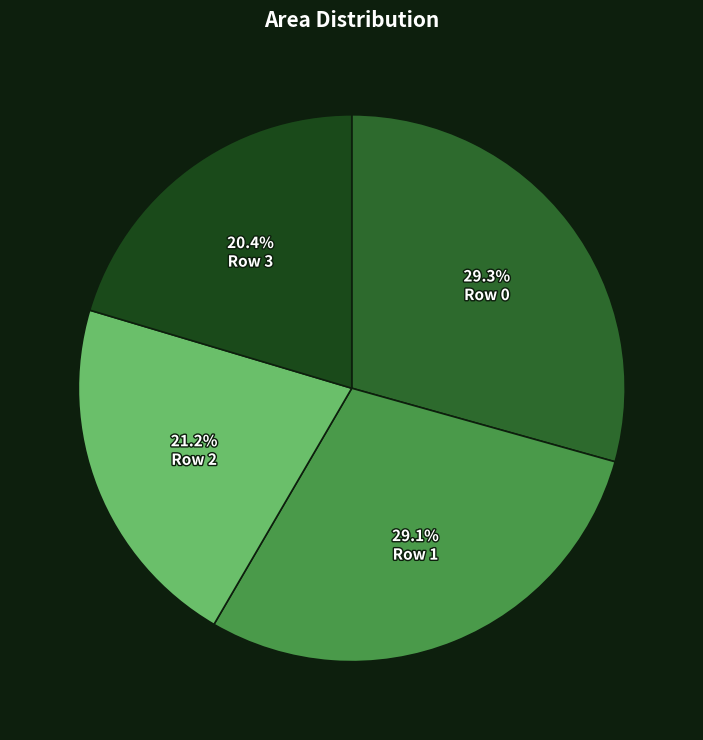

Approximately how many times larger is the value at Row 1 compared to Row 3?

1.4